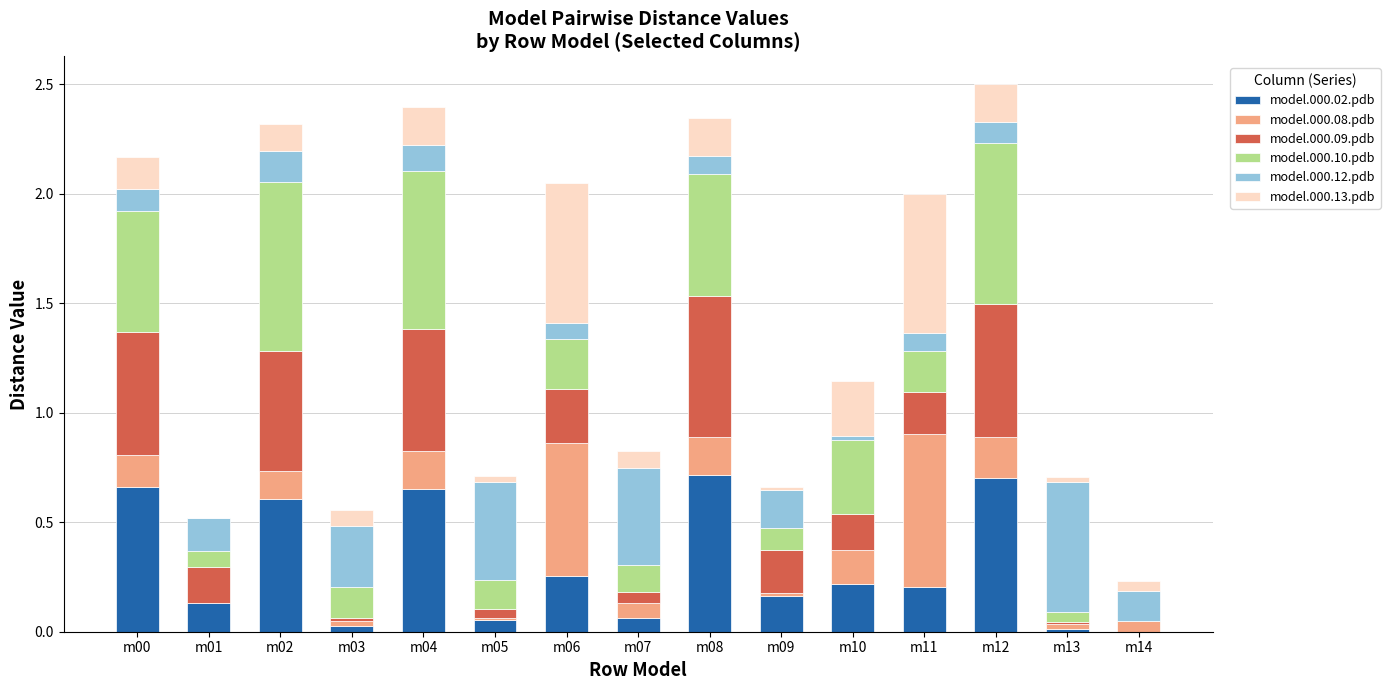

What is the total value across all series at m08?

2.3